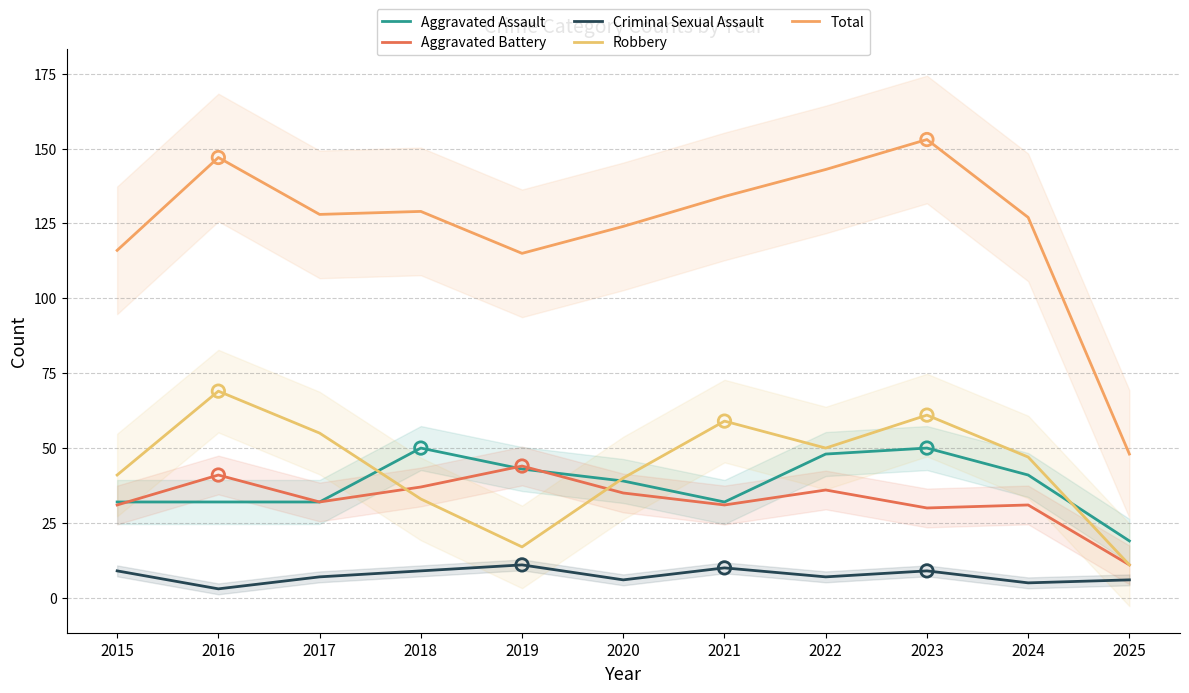

Is the value of Total at 2019 greater than the value of Robbery at 2024?

Yes